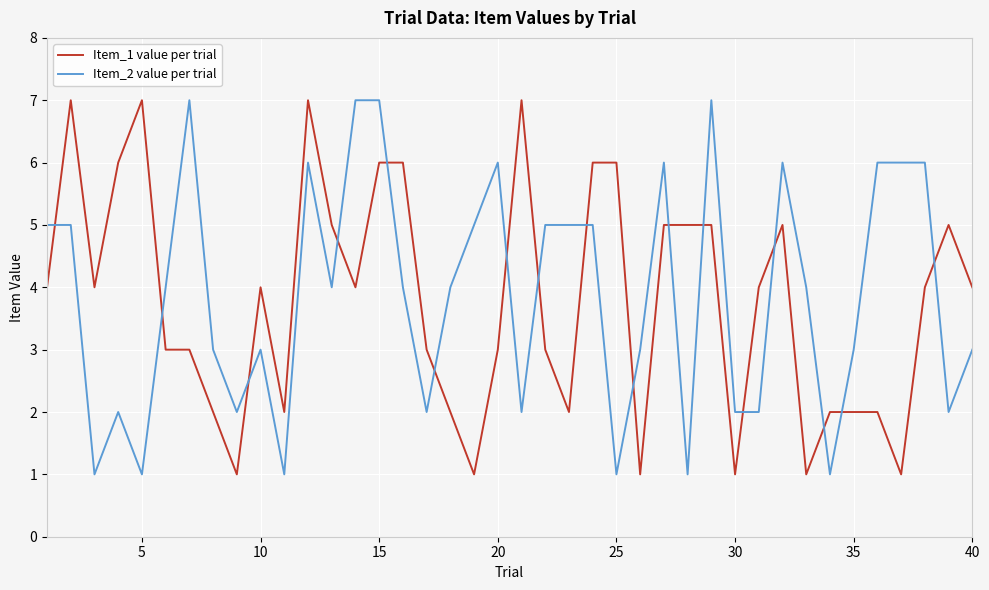

Count the number of data series in this chart.

2